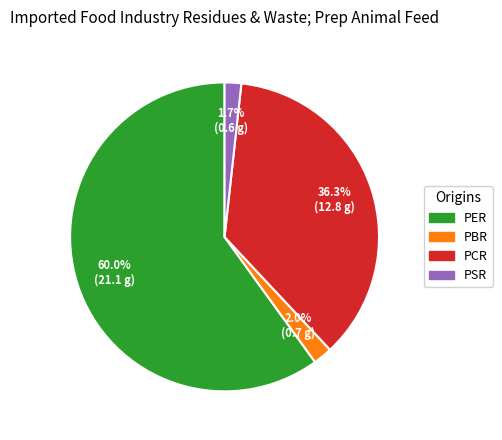

Count the number of slices in the pie.

4